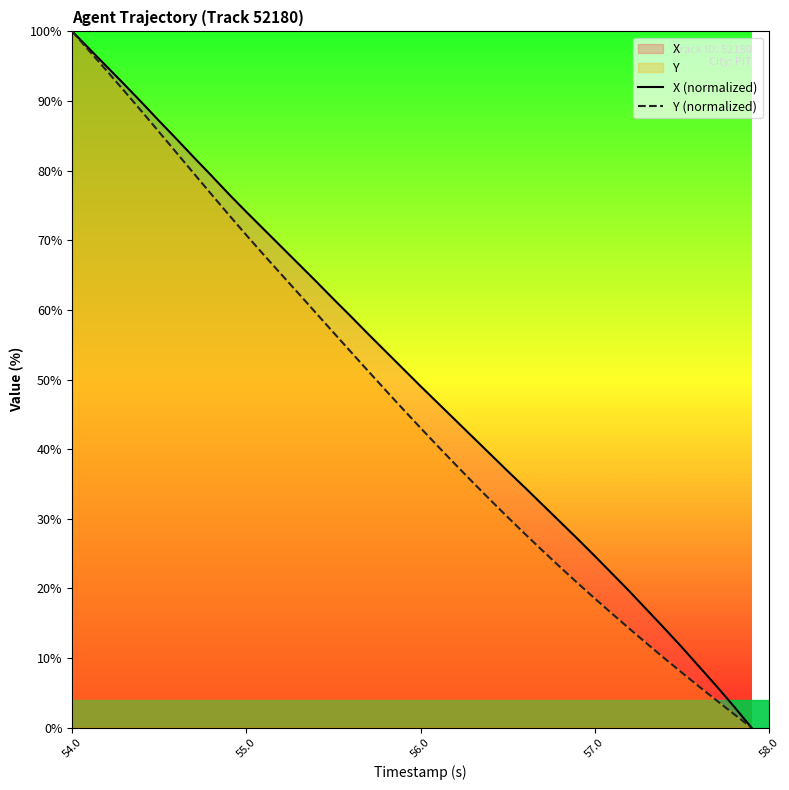

List the series in order of their peak value, highest first.

X (normalized), Y (normalized)